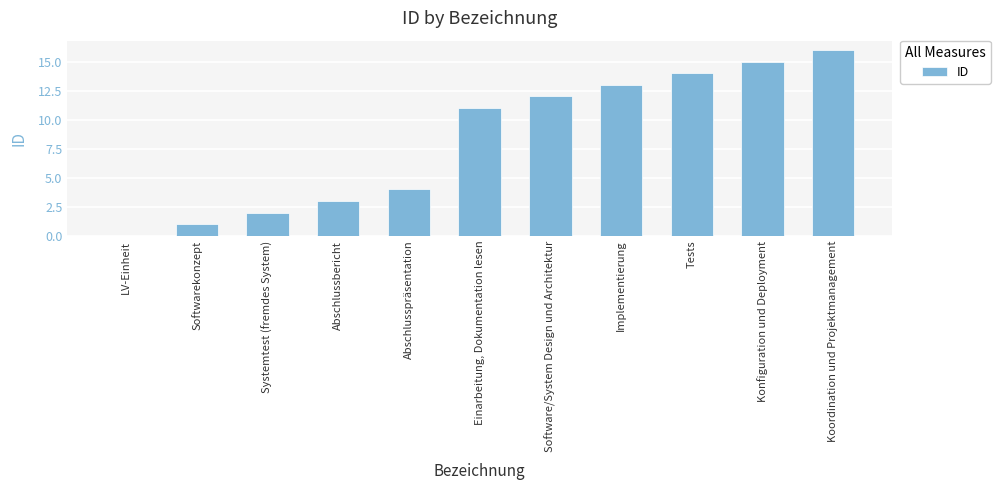

What is the sum of the values at Softwarekonzept and Abschlusspräsentation?

5